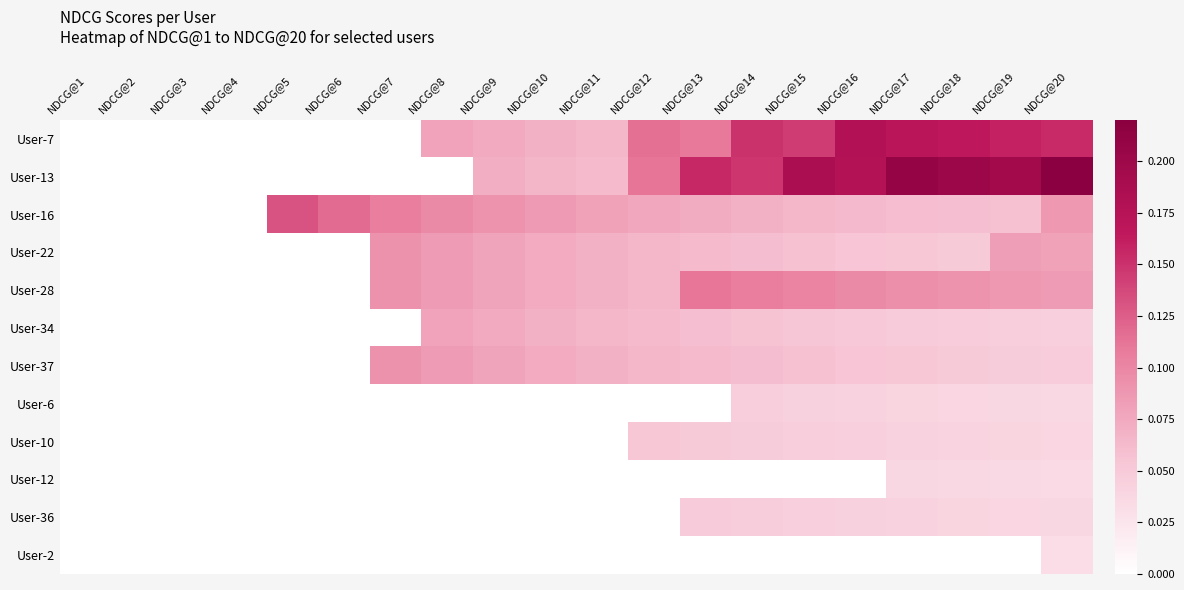

At which category is the sum across all series the highest?

NDCG@20